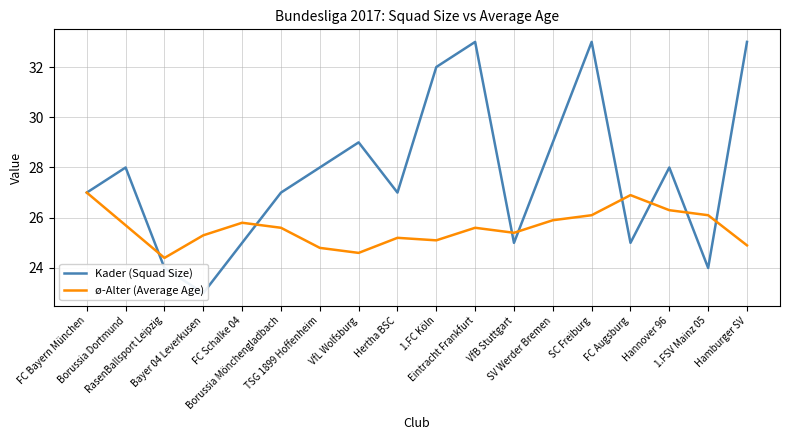

At which category does Kader (Squad Size) reach its first local valley?

Bayer 04 Leverkusen